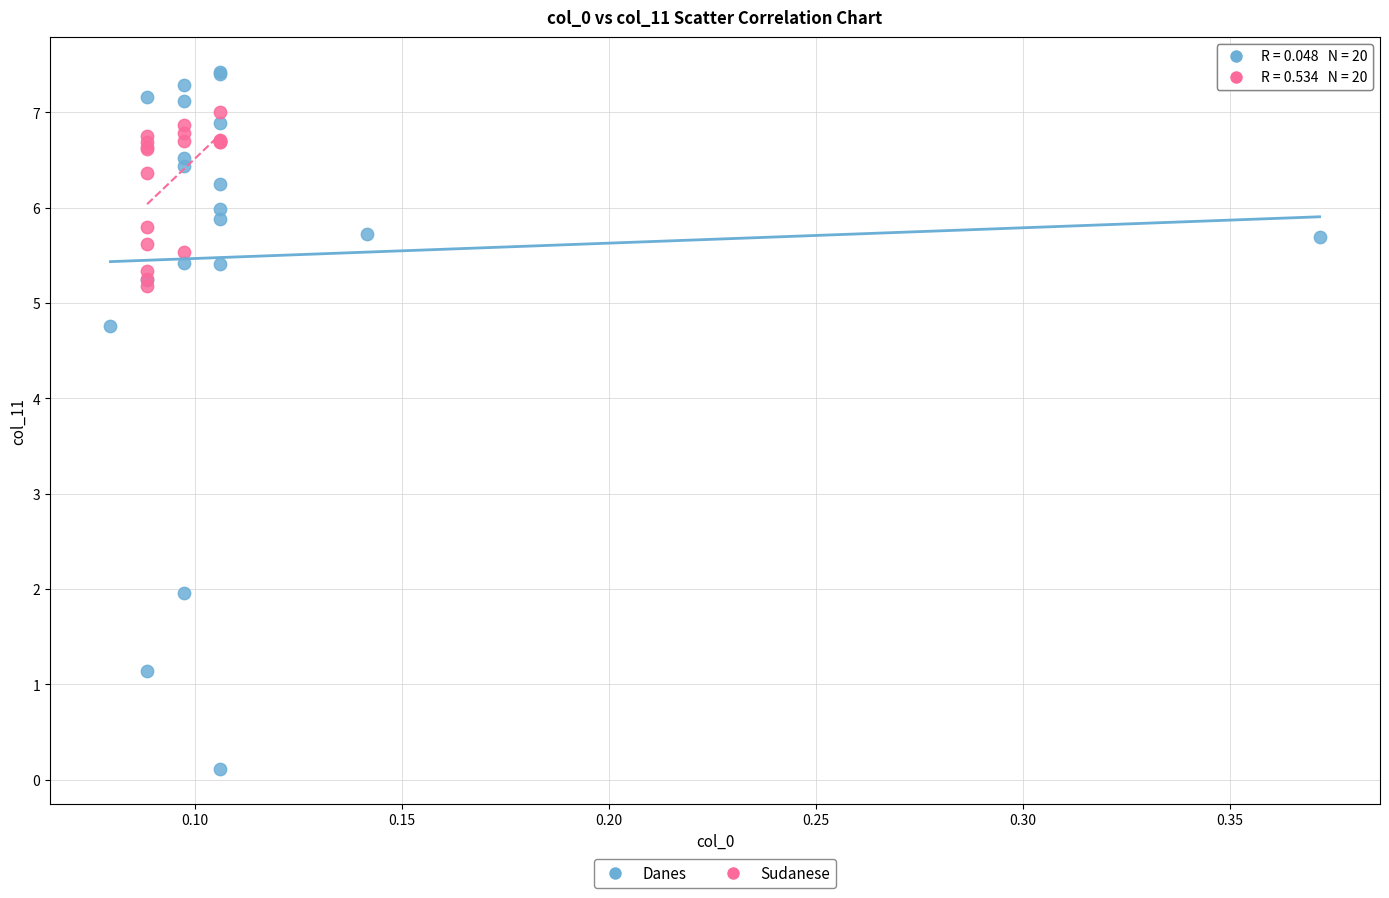

Which series contains the highest Y value?

Danes